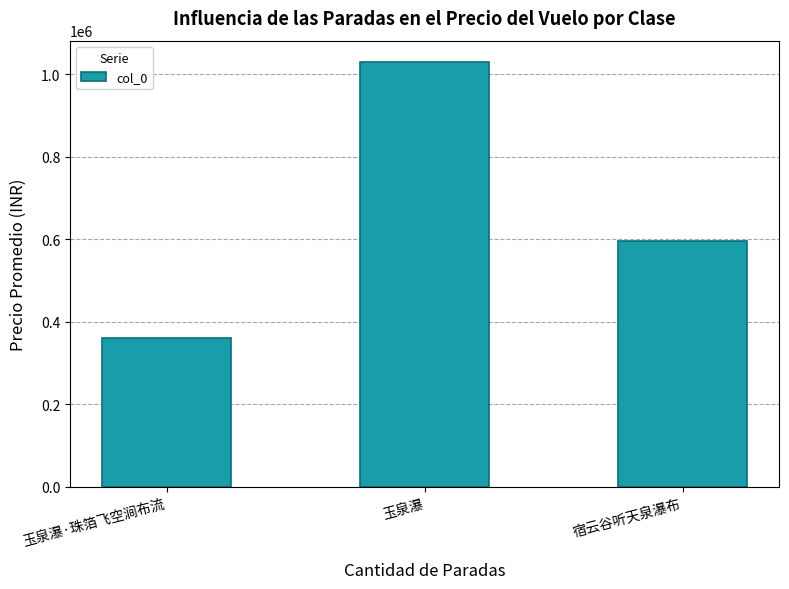

What is the approximate value at 宿云谷听天泉瀑布, to the nearest 10?

597220